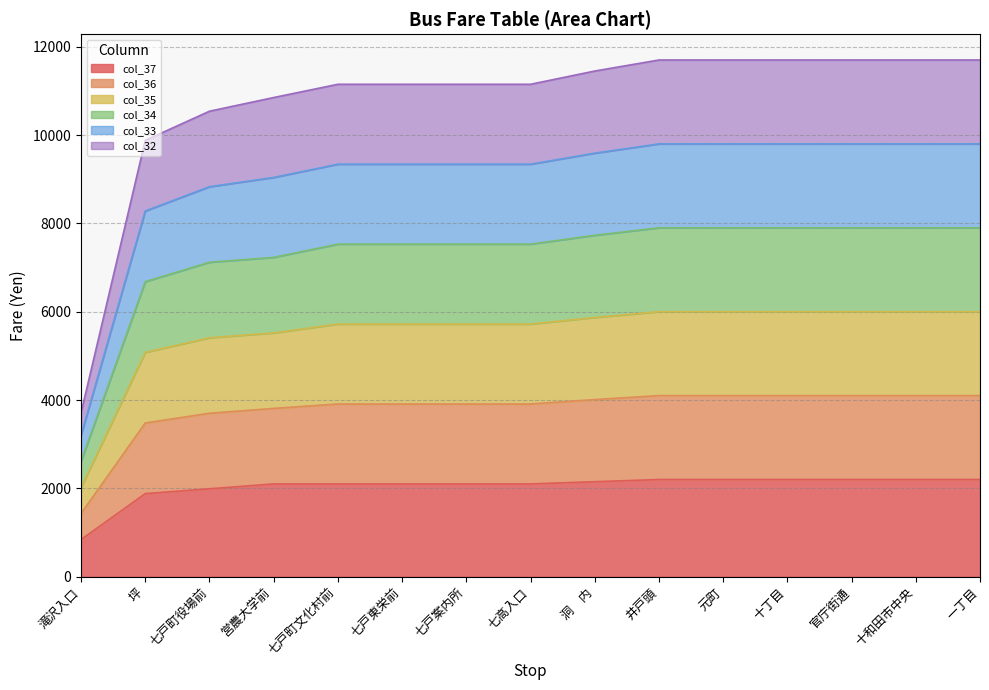

What are all the series names shown in the legend?

col_37, col_36, col_35, col_34, col_33, col_32